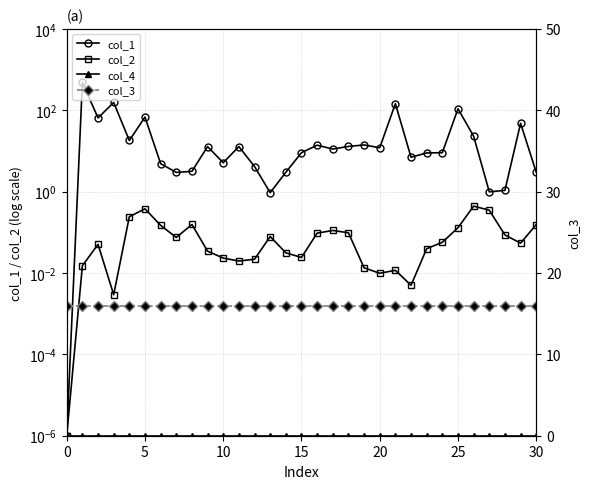

Which series has the largest total across all categories?

col_1